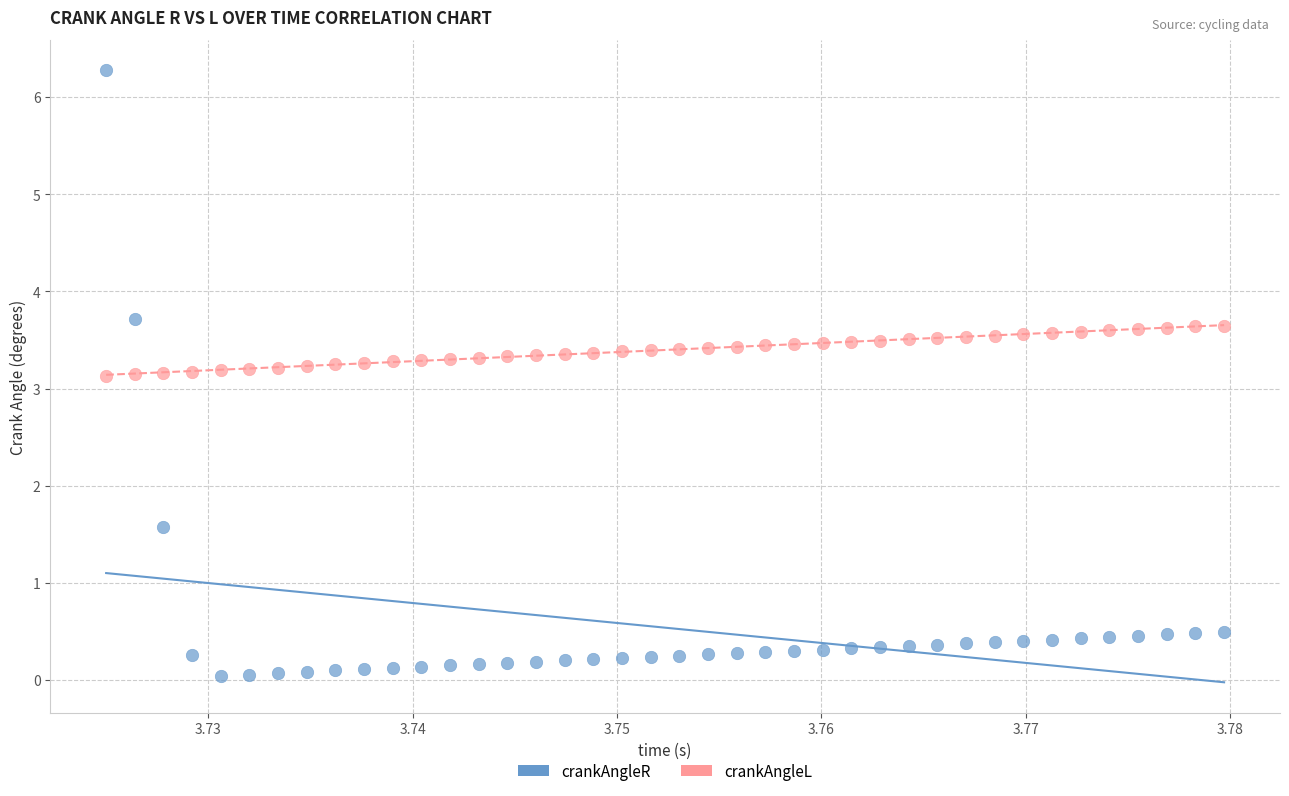

Across all data points, what is the range of Y values (max minus min)?

6.2